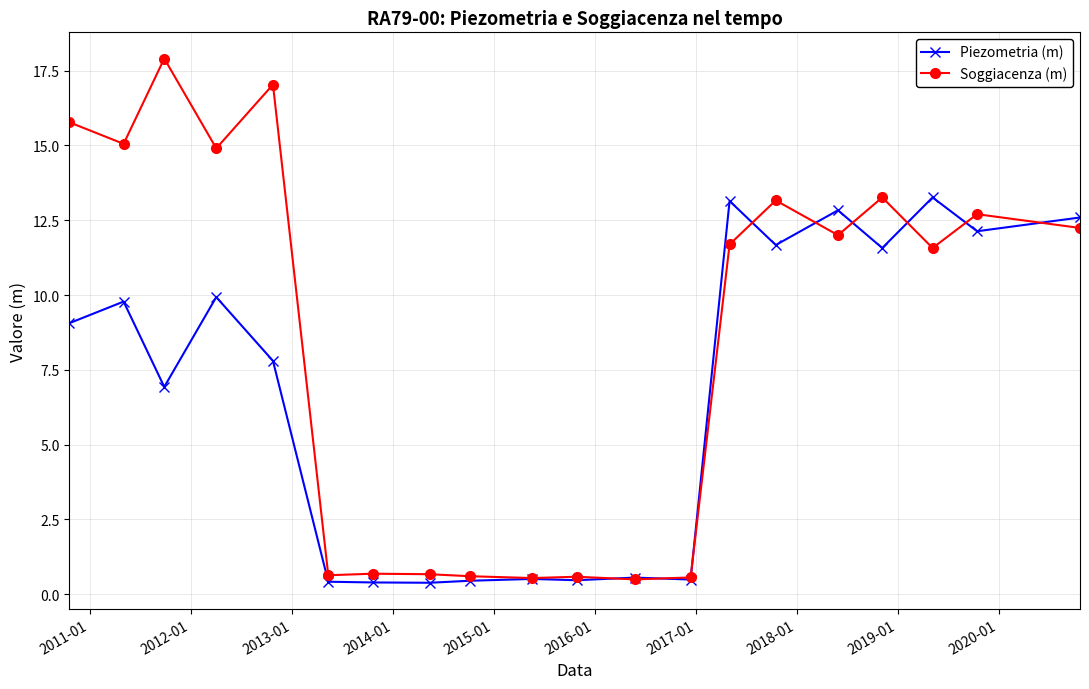

List the series in order of their peak value, lowest first.

Piezometria (m), Soggiacenza (m)